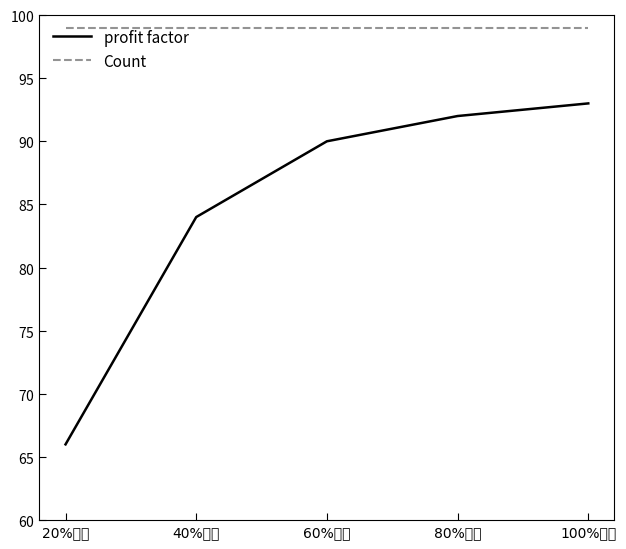

What position from the left is 80%數量?

4